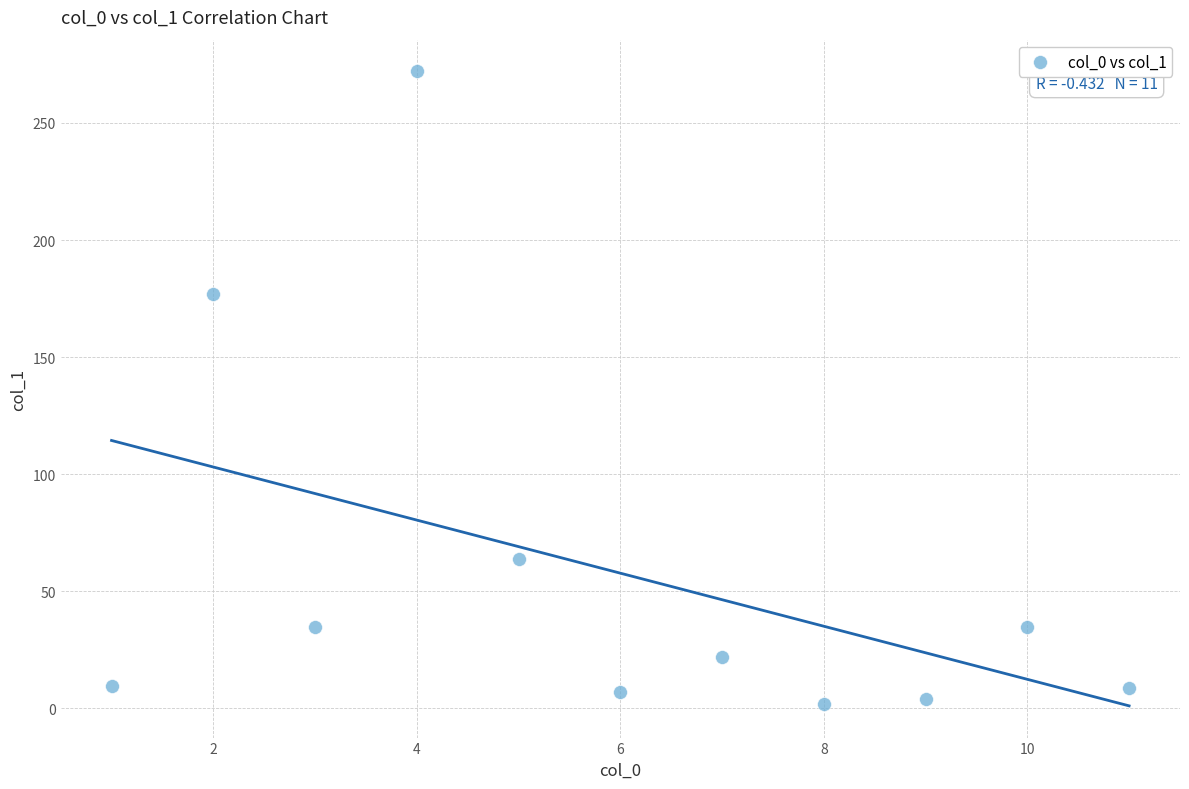

What Y value in the scatter plot is closest to 136?

177.1